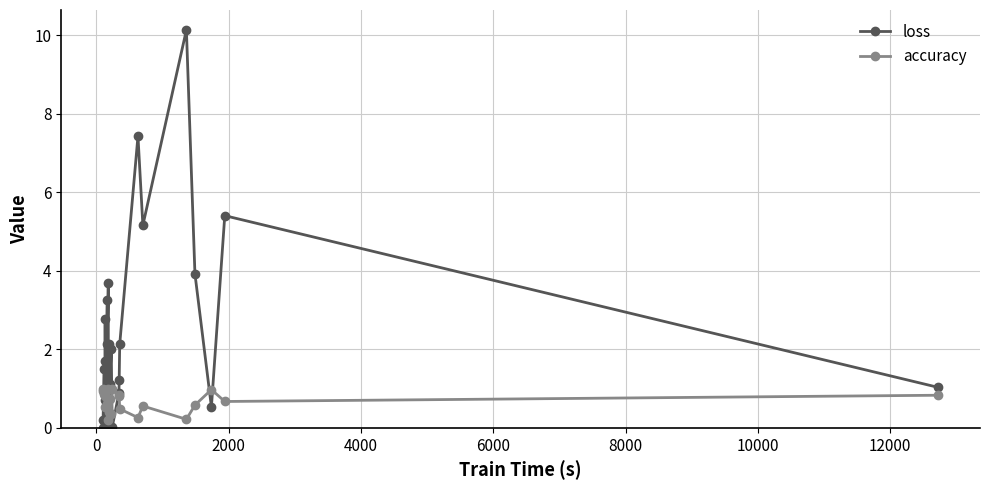

The loss series shows 0.3 at 23. True or false?

False